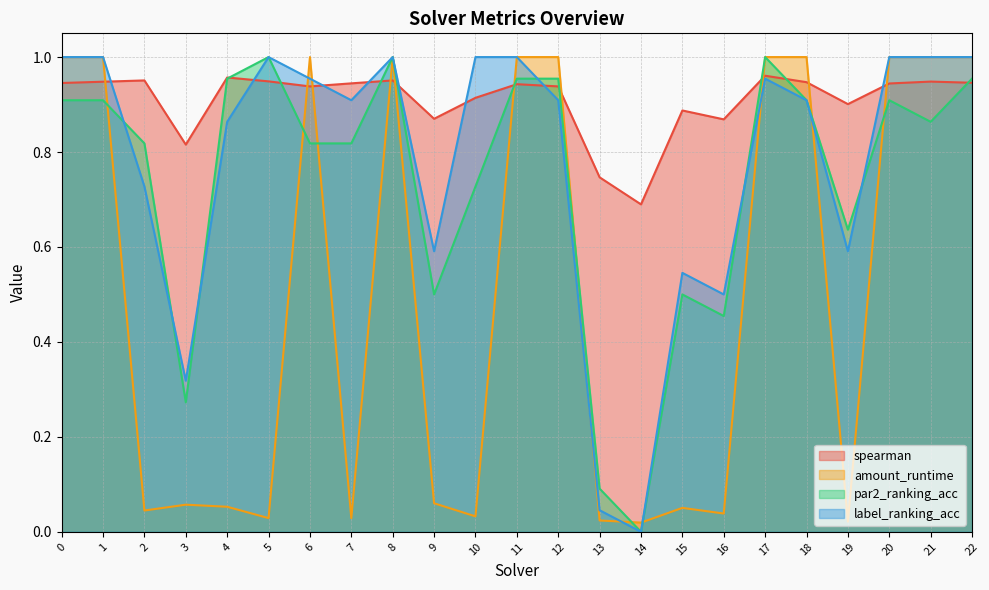

What is the difference between the second highest and minimum values in the amount_runtime series?

1.0